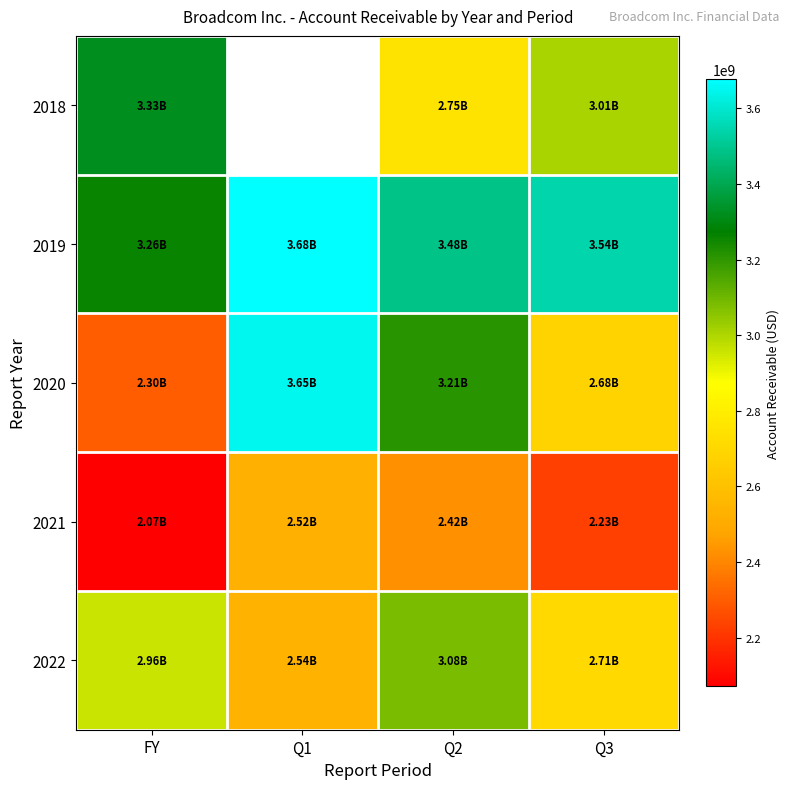

At how many categories does at least one series exceed 2383953239?

4